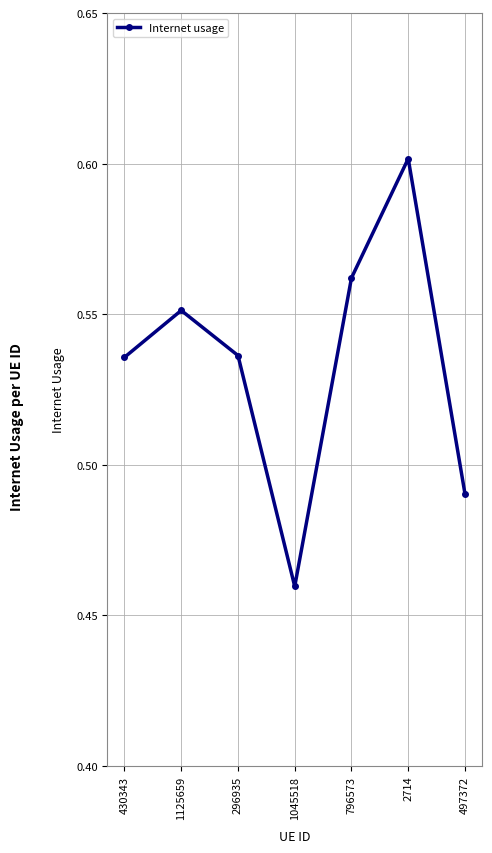

What is the sum of all values?

3.7